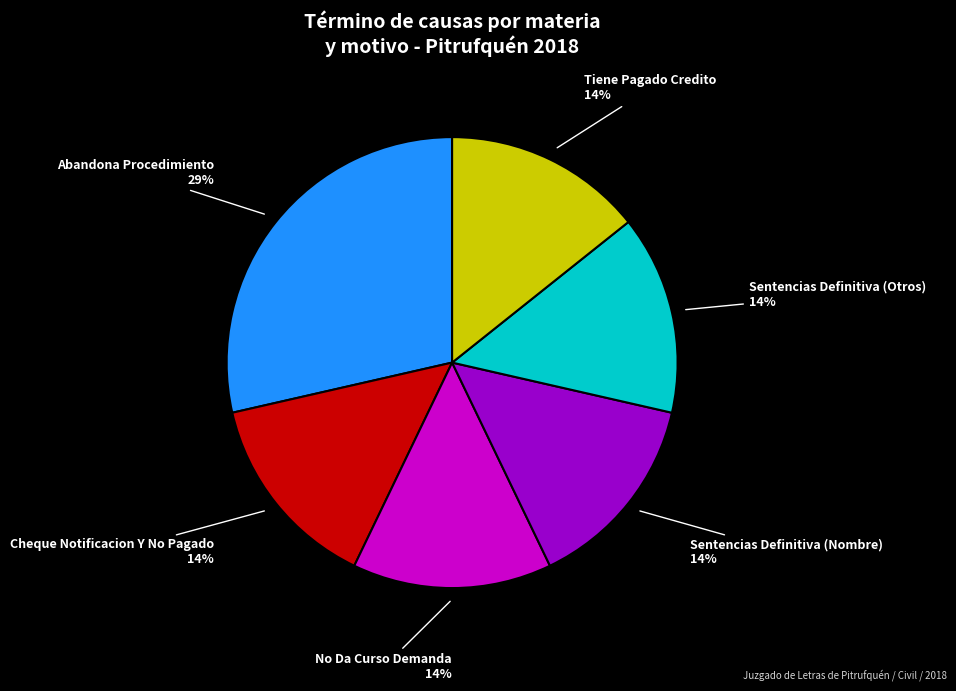

To the nearest percent, what is the average slice percentage?

17%